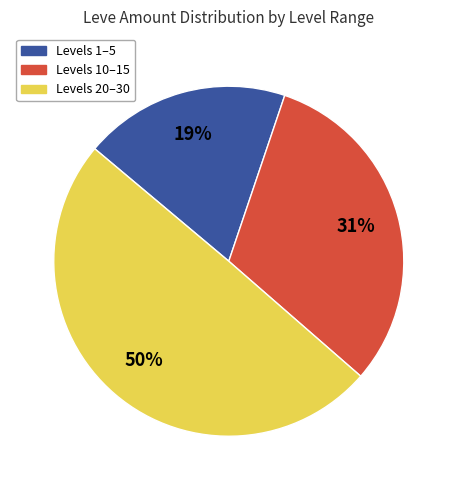

Count the number of slices in the pie.

3